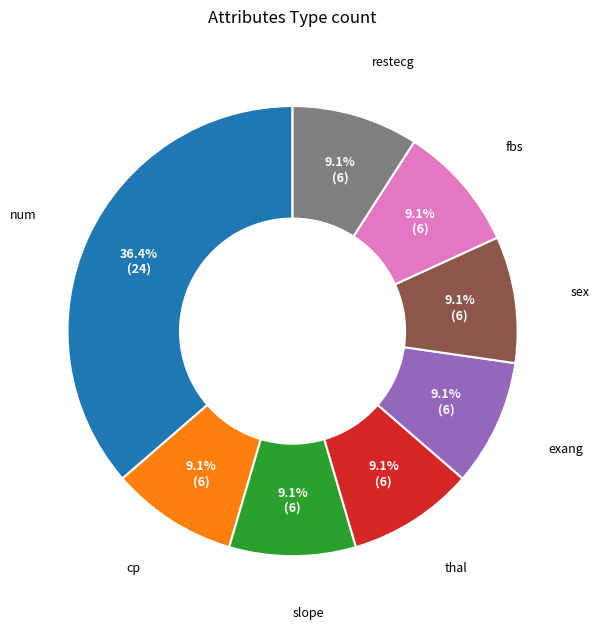

How many slices are in this pie chart?

8